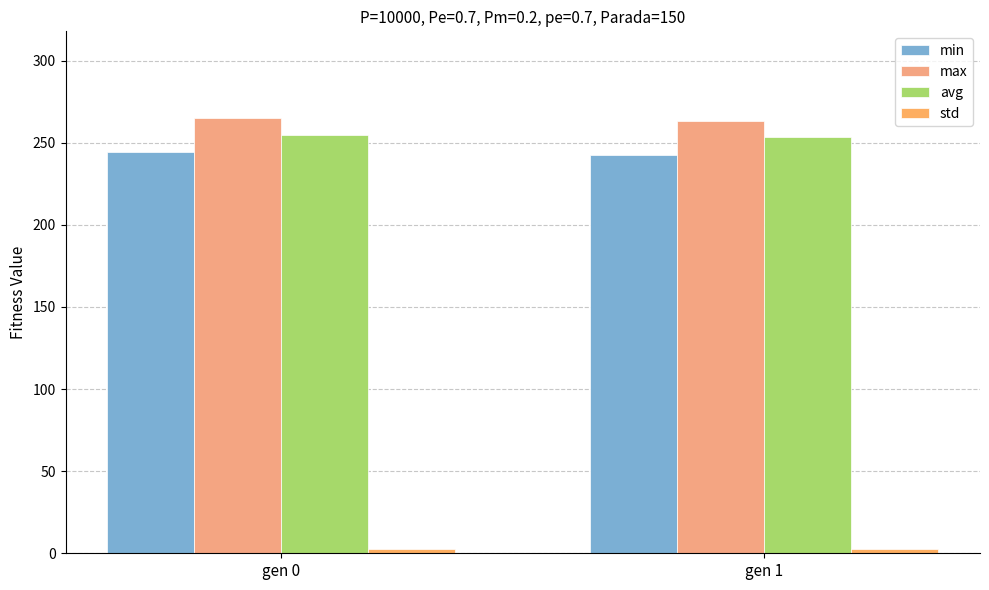

How many data points in avg are less than 254?

1